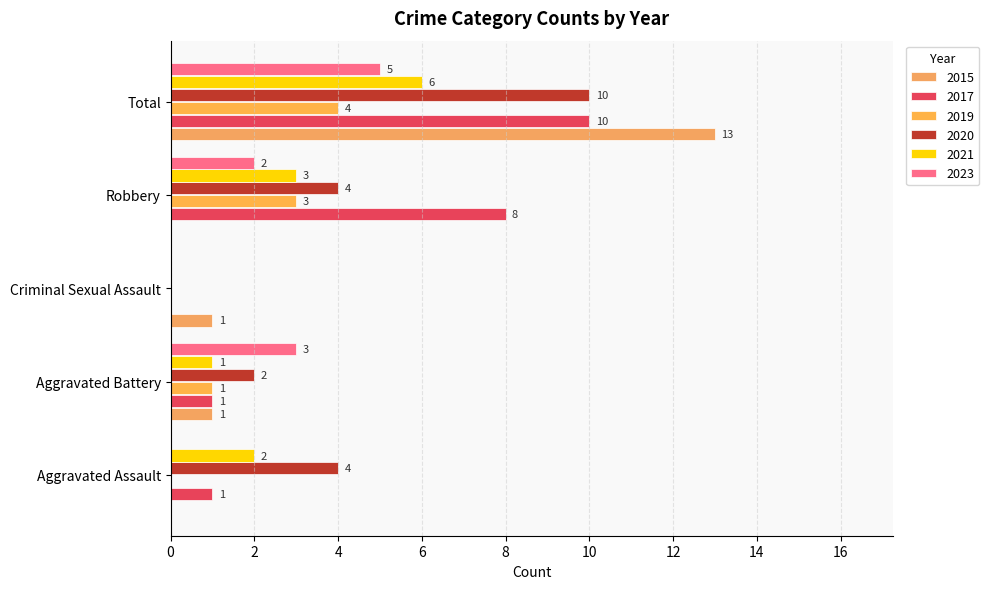

What are all the series names shown in the legend?

2015, 2017, 2019, 2020, 2021, 2023